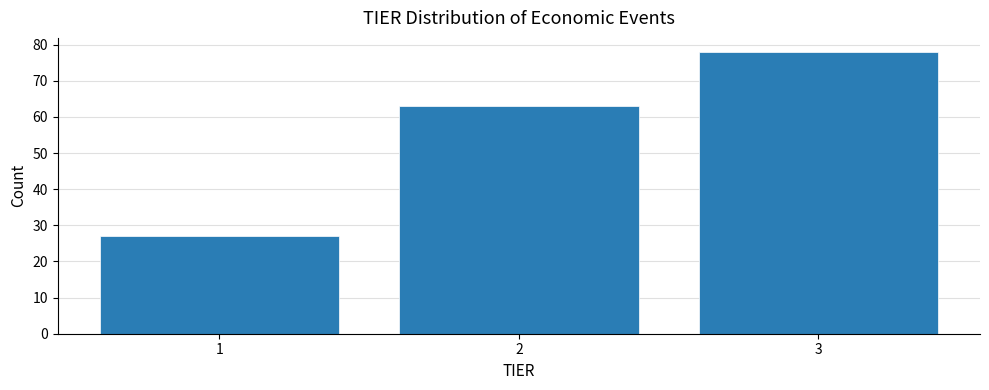

Reading left to right, extract all data points from this chart.

1=27	2=63	3=78